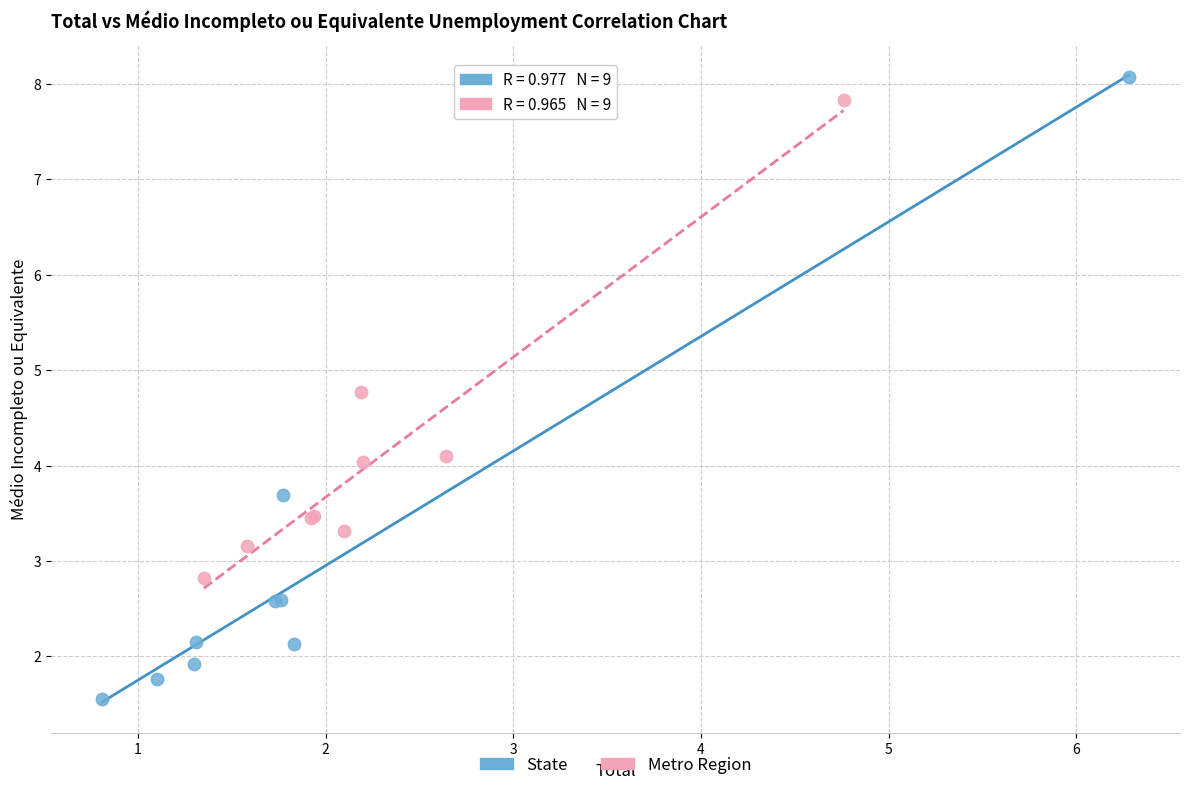

What are all the series names shown in the legend?

State, Metro Region